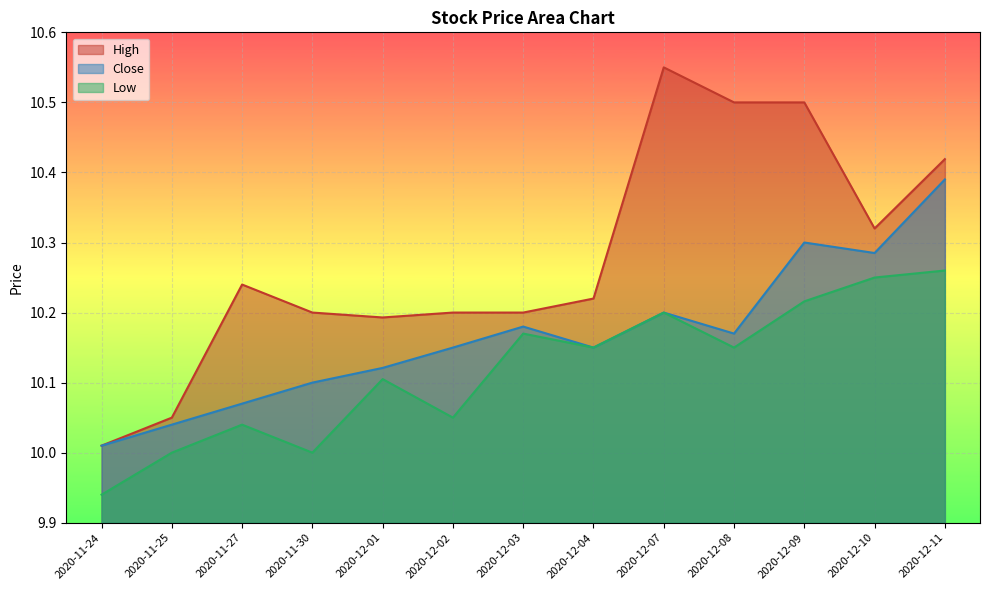

Reading right to left, extract all data points from this chart.

High: 10.4	10.3	10.5	10.5	10.6	10.2	10.2	10.2	10.2	10.2	10.2	10.1	10.0
Close: 10.4	10.3	10.3	10.2	10.2	10.2	10.2	10.2	10.1	10.1	10.1	10.0	10.0
Low: 10.3	10.2	10.2	10.2	10.2	10.2	10.2	10.1	10.1	10.0	10.0	10.0	9.9